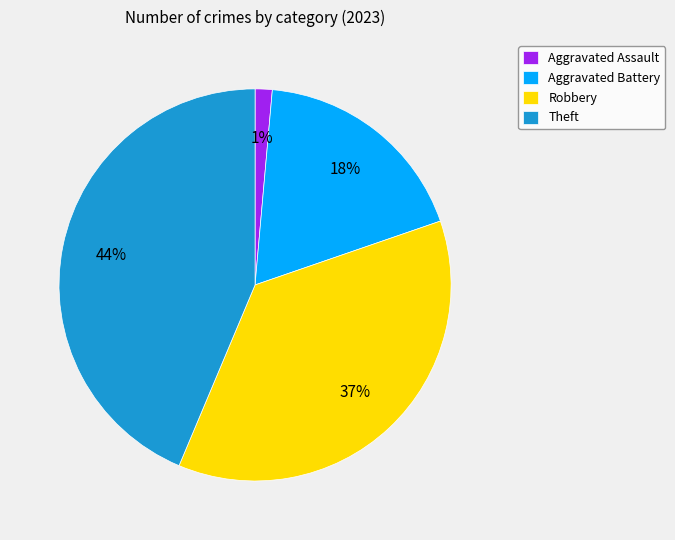

Is Robbery the majority of the pie?

No